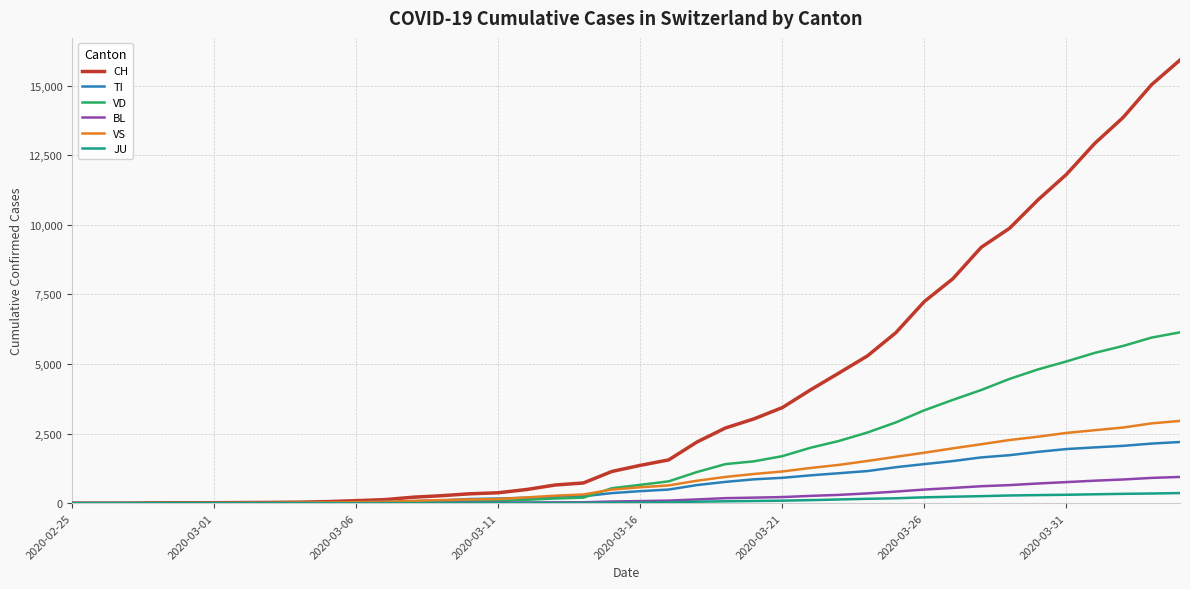

Rank the series by their maximum value, from highest to lowest.

CH, VD, VS, TI, BL, JU